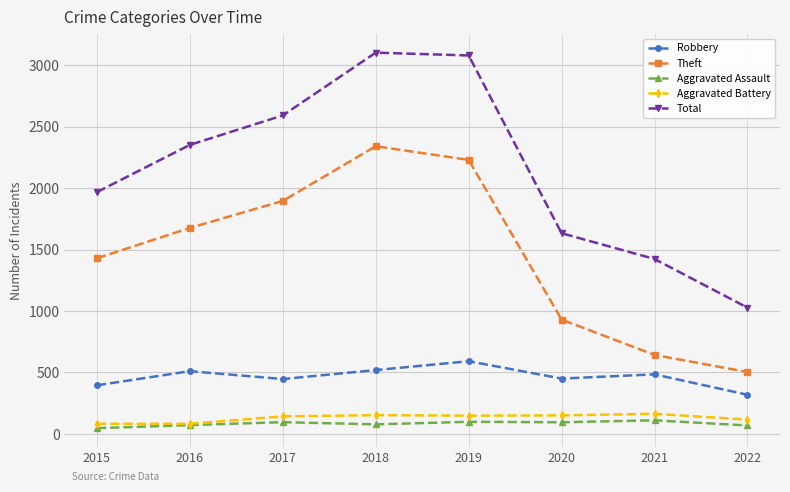

Rank the series at 2021 from highest to lowest value.

Total, Theft, Robbery, Aggravated Battery, Aggravated Assault